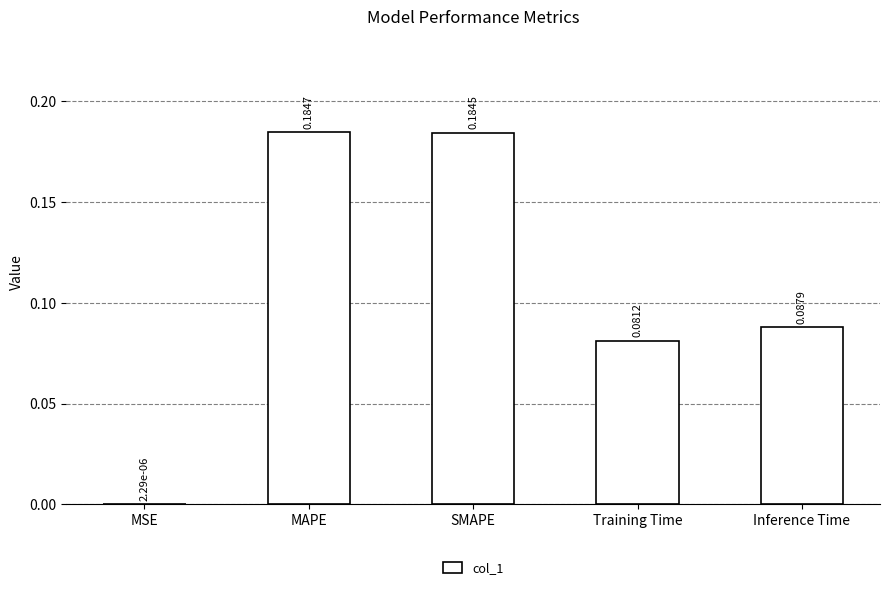

Which label corresponds to the largest value in the chart?

MAPE